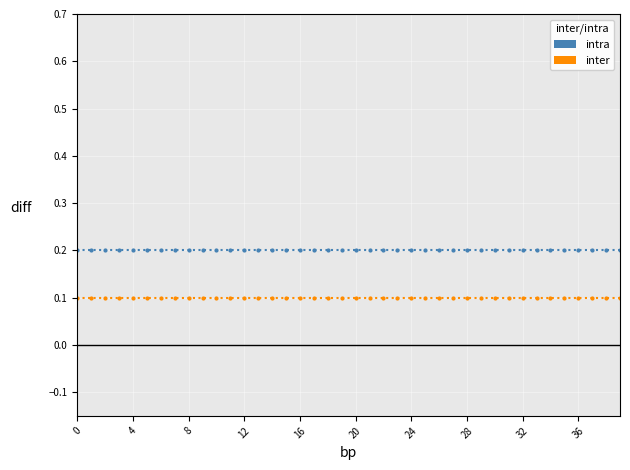

What value does the intra series have at 20?

0.2